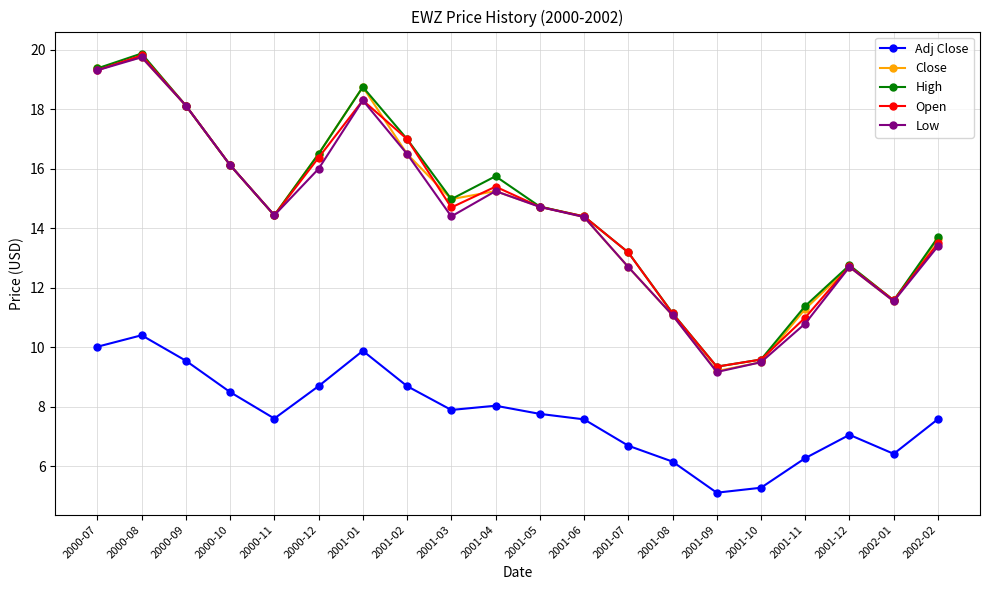

Where is the first local maximum for Low?

2000-08